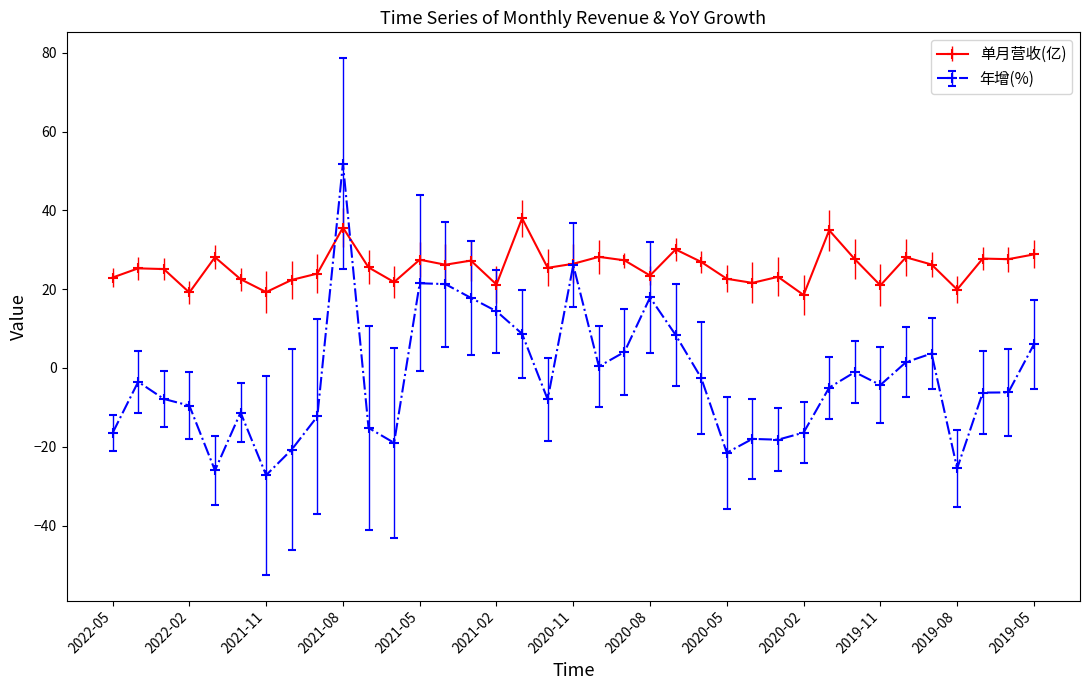

In 年增(%), how many points are lower than both neighbors (excluding endpoints)?

9